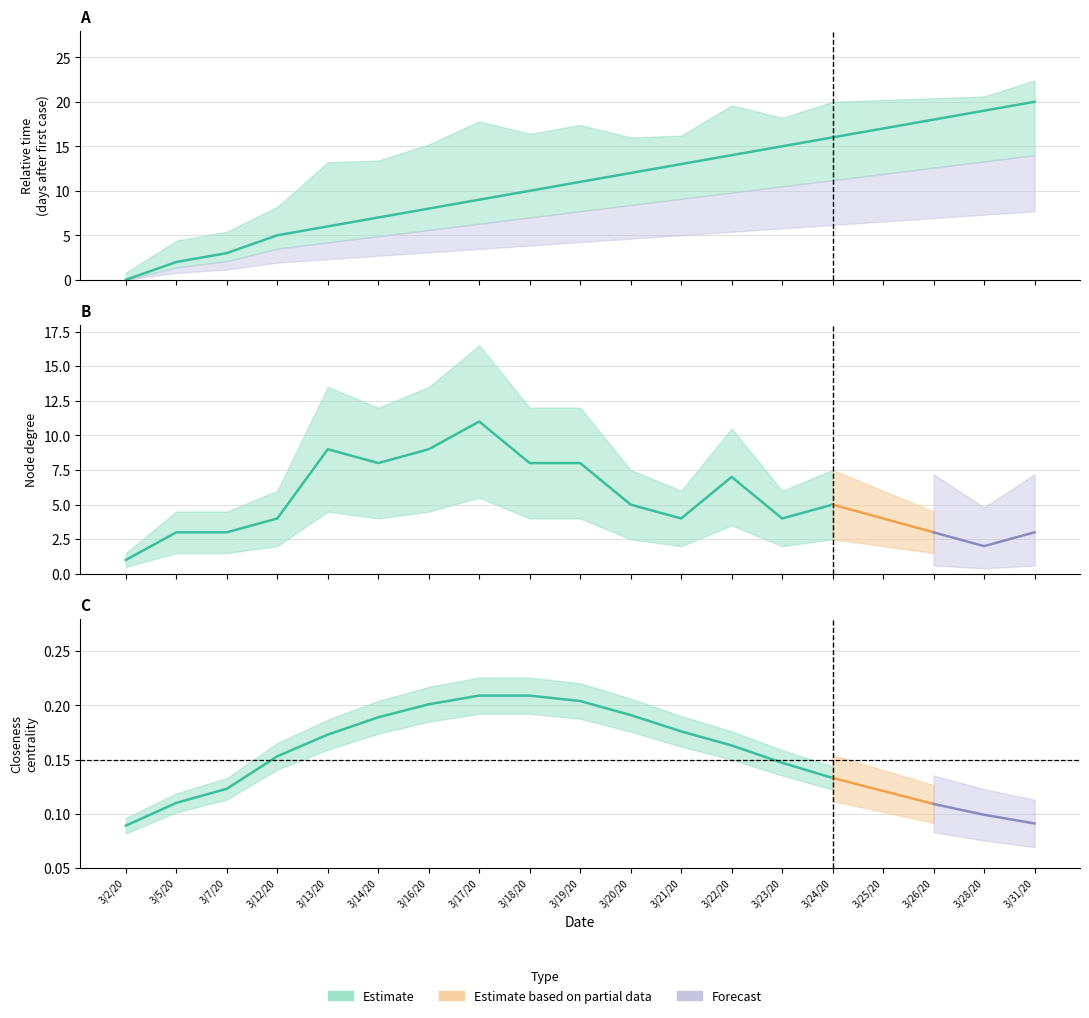

True or false: degree and degree_centrality intersect in this chart.

False